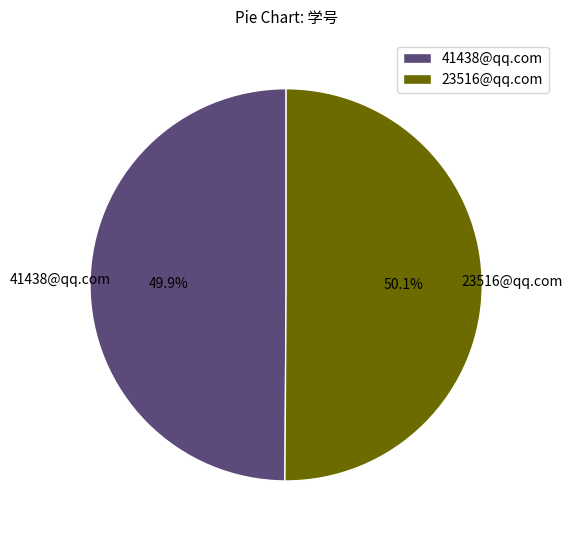

To the nearest percent, what portion does 23516@qq.com represent?

50%